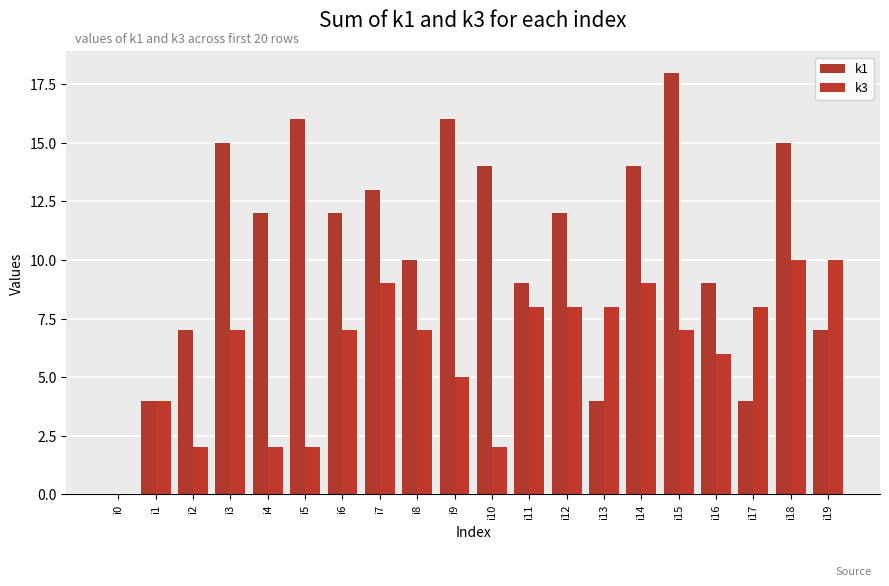

How many positive values does the k3 series have?

19